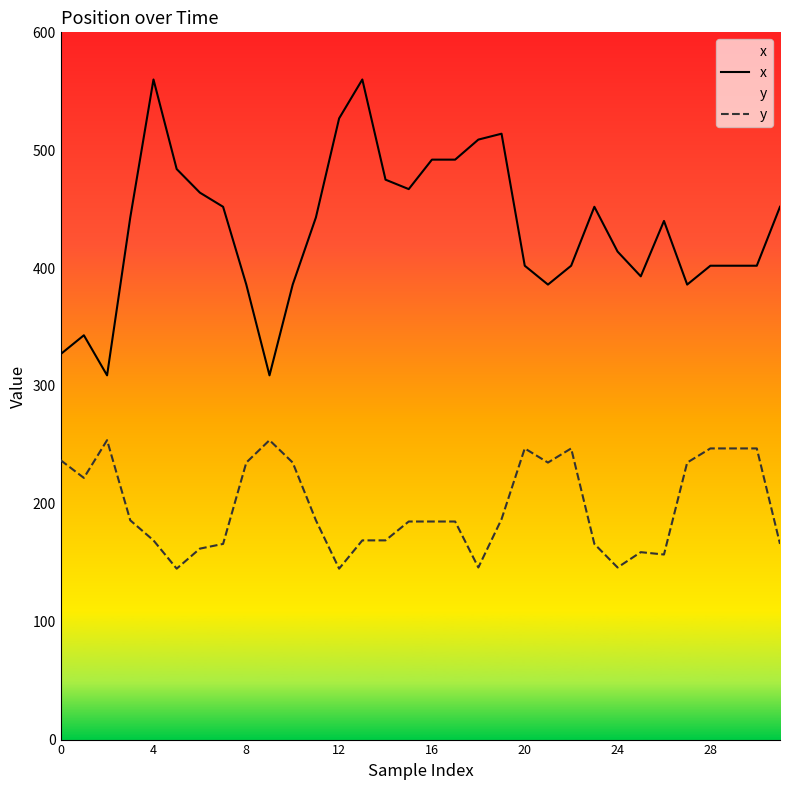

What is the smallest value displayed?

145